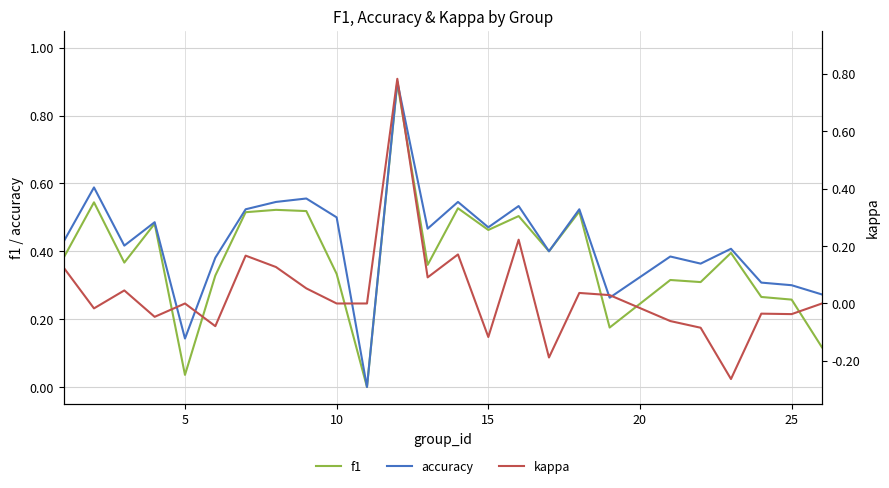

List the series in order of their peak value, highest first.

accuracy, f1, kappa